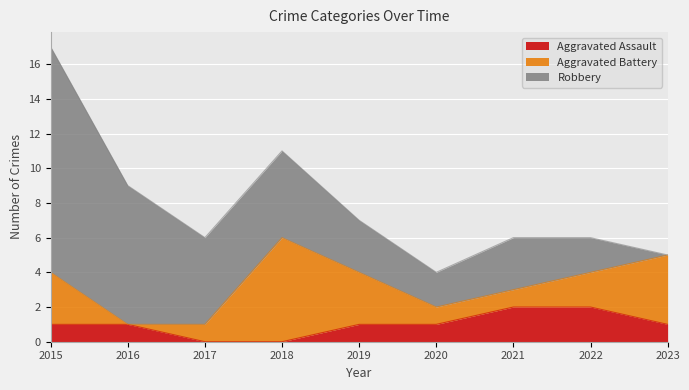

Which series has the largest total across all categories?

Robbery